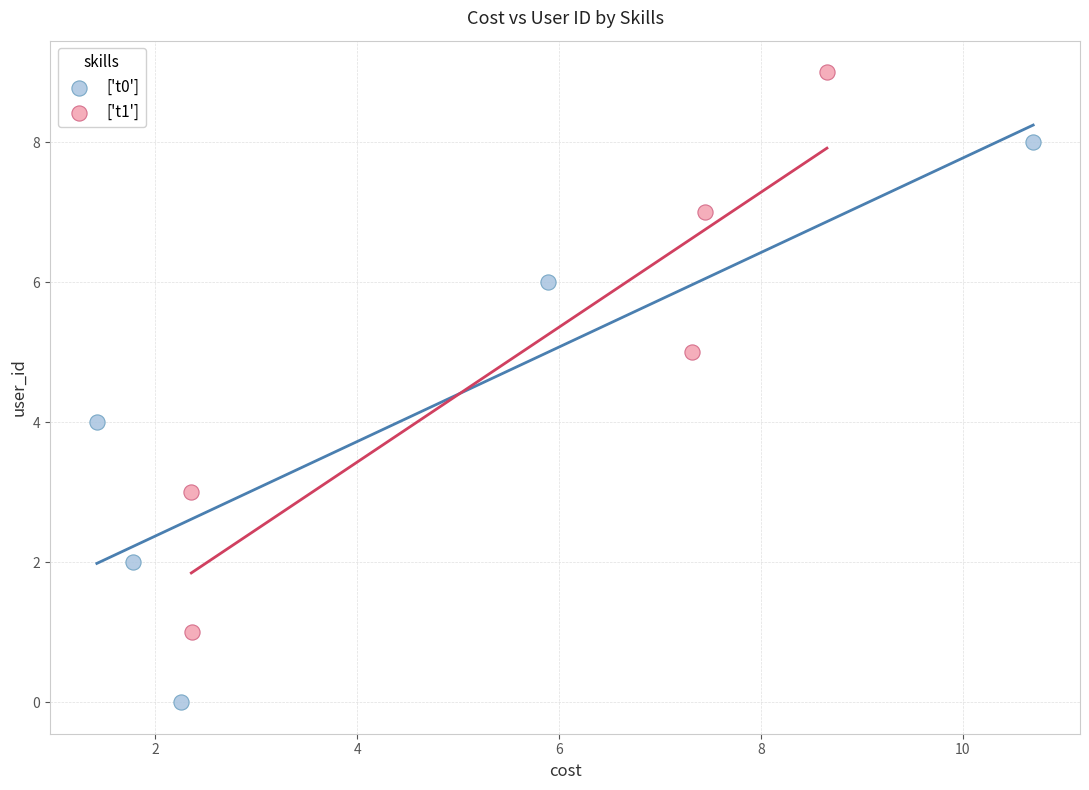

Which series reaches the minimum Y coordinate?

['t0']